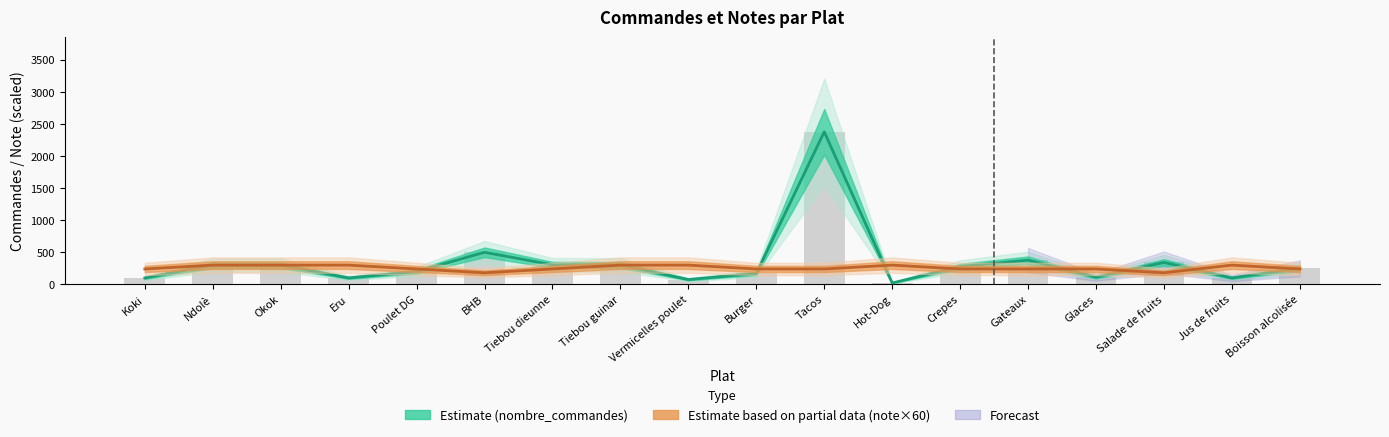

At which category is the sum across all series the highest?

Tacos